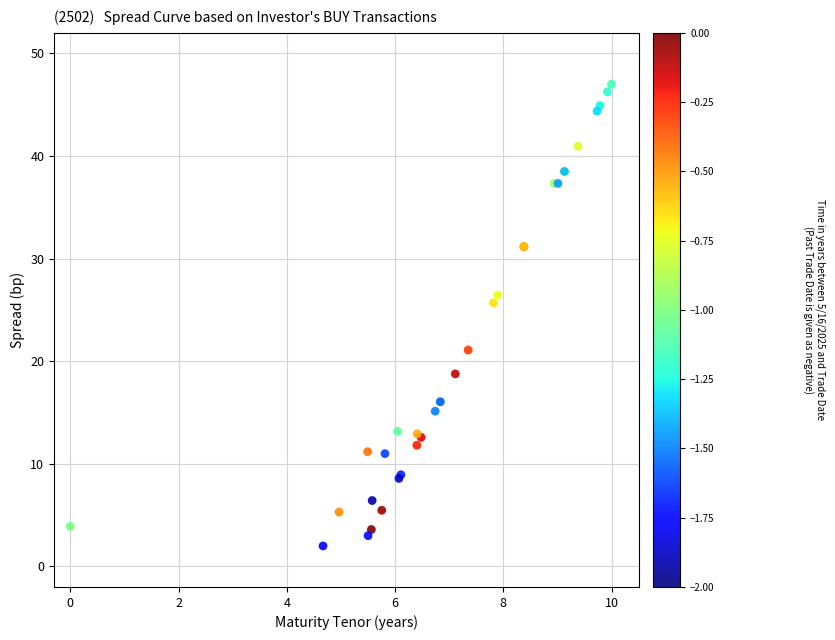

What Y value in the scatter plot is closest to 24?

25.7